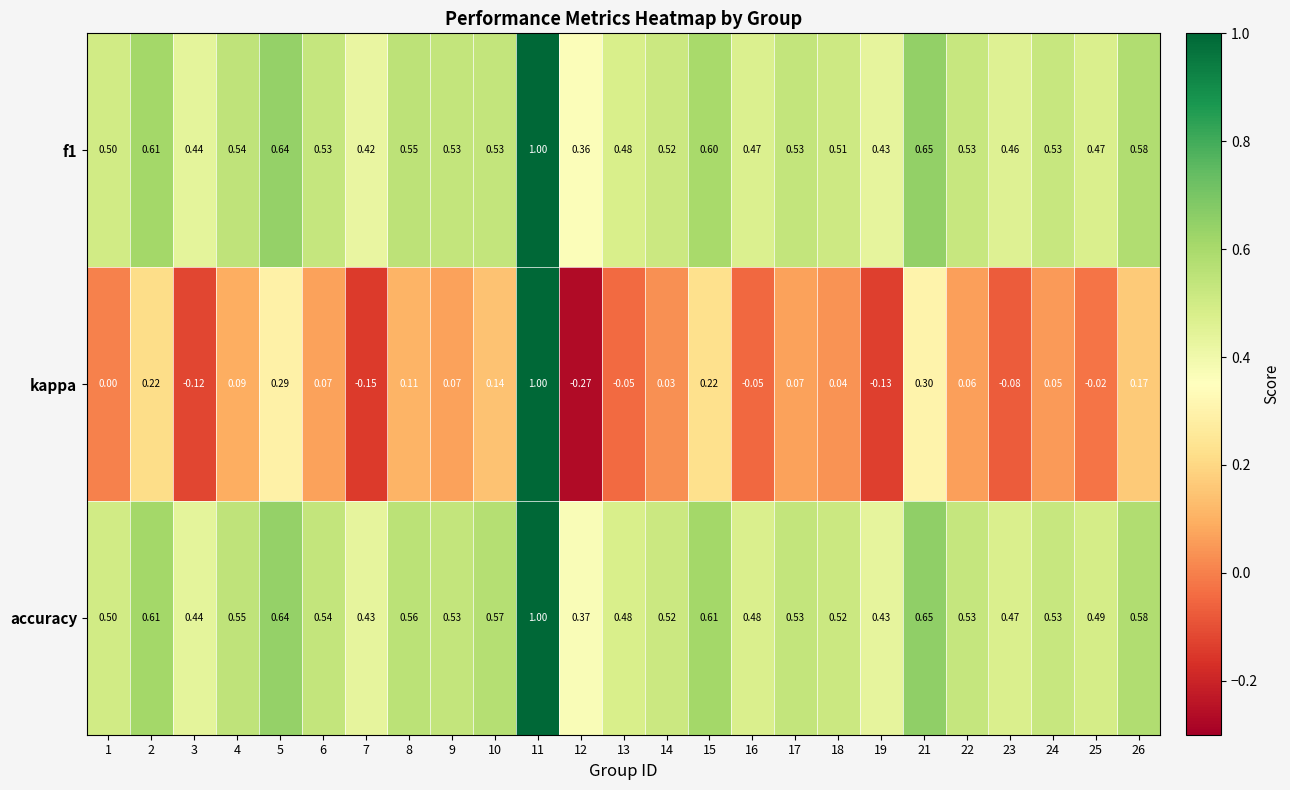

Which series has the largest range (max minus min)?

kappa